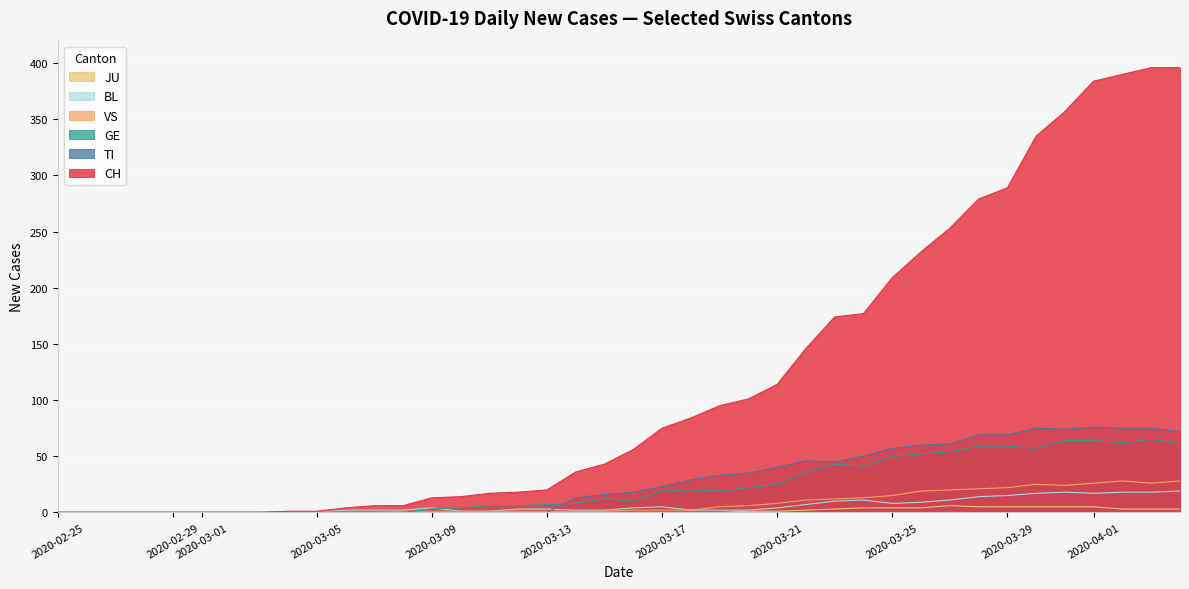

The GE series shows 50 at 2020-03-25. True or false?

True